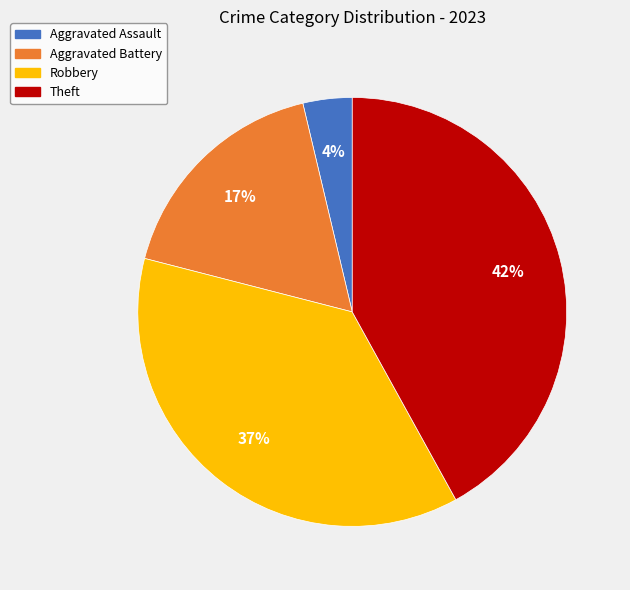

Count the number of slices in the pie.

4